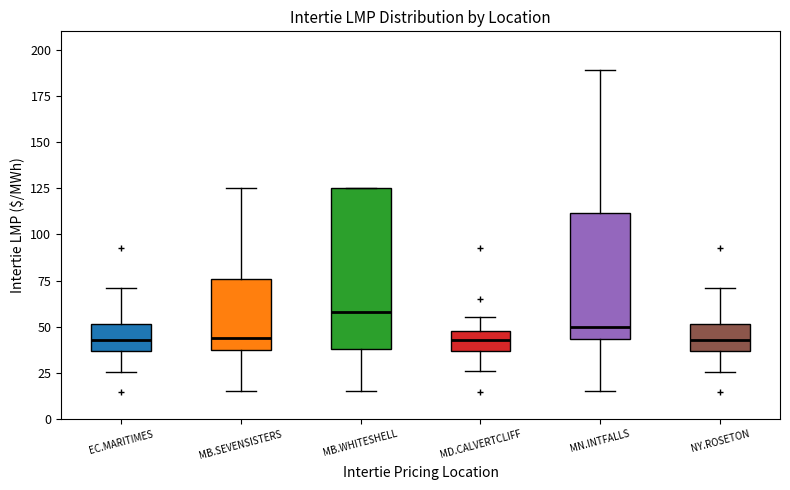

Where is the lower edge of the box for MB.WHITESHELL on the y-axis? The values are not printed on the chart, so give them approximately, as read against the axis.

40